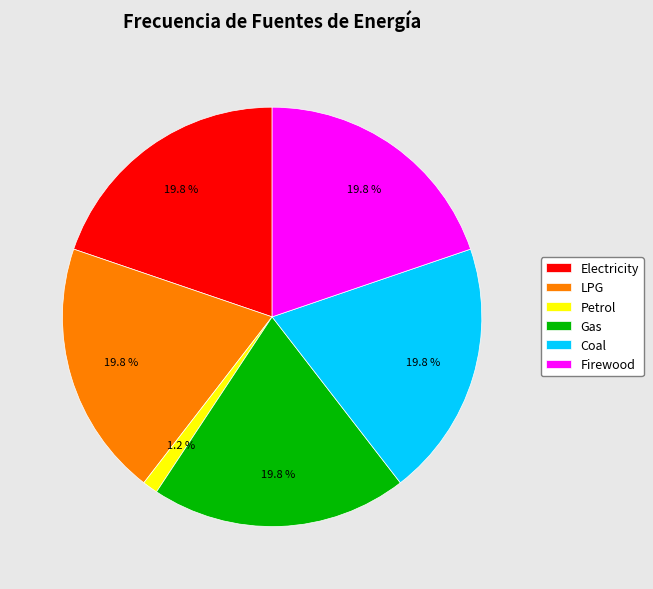

Combined, do Electricity and Coal account for over 50%?

No